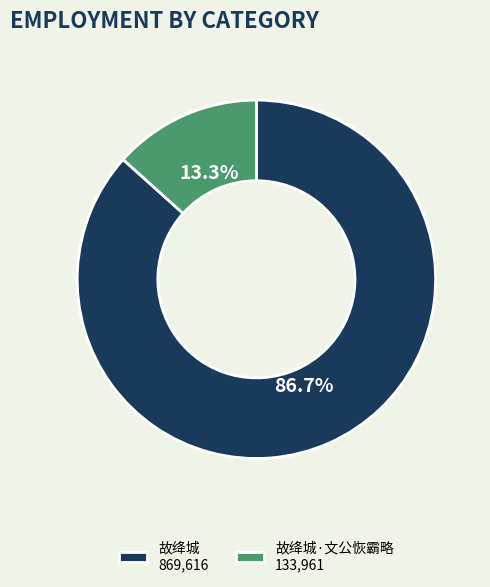

Which has a higher value, 故绛城 869,616 or 故绛城·文公恢霸略 133,961?

故绛城 869,616